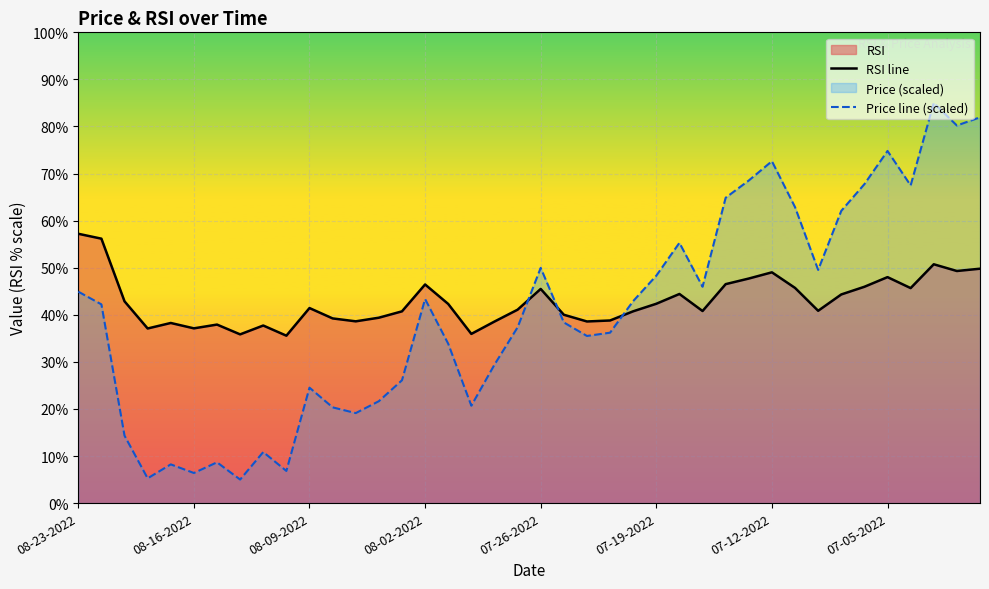

At 07-19-2022, list the series in order from largest to smallest.

Price line (scaled), RSI line